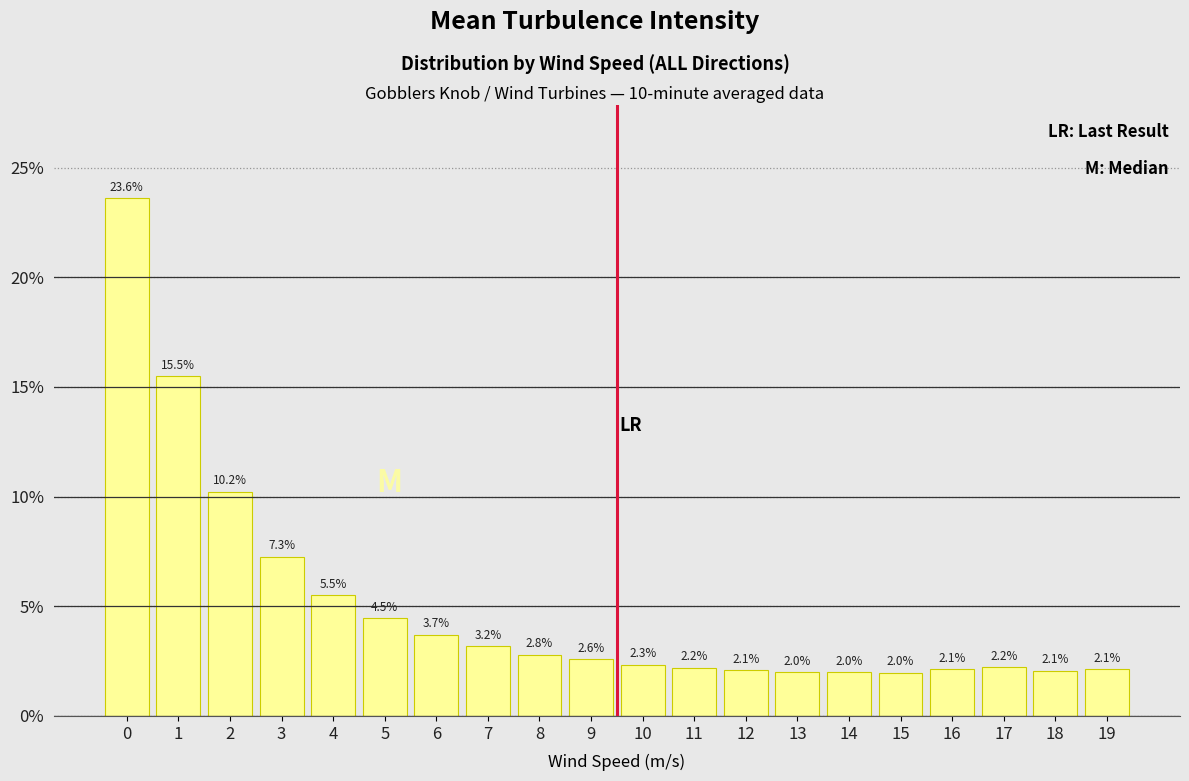

Reading left to right, what are all the values shown in this chart?

23.6	15.5	10.2	7.3	5.5	4.5	3.7	3.2	2.8	2.6	2.3	2.2	2.1	2.0	2.0	2.0	2.1	2.2	2.1	2.1